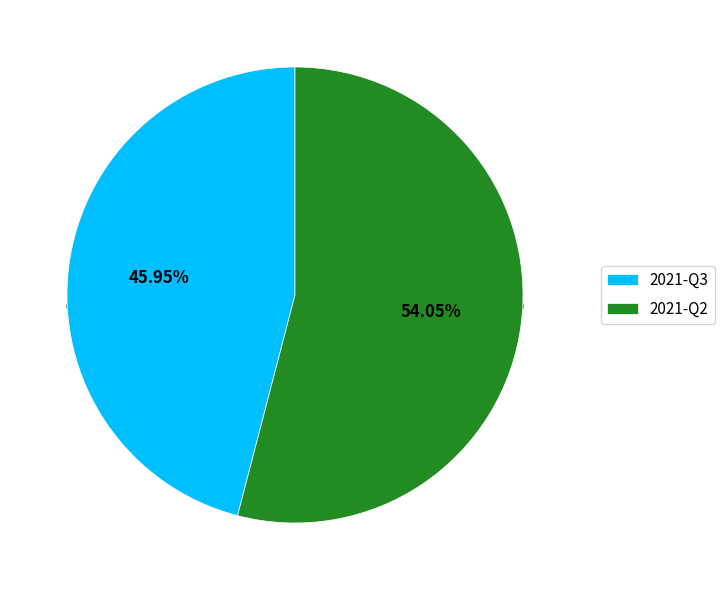

To the nearest percent, what is the combined percentage of 2021-Q3 and 2021-Q2?

100%